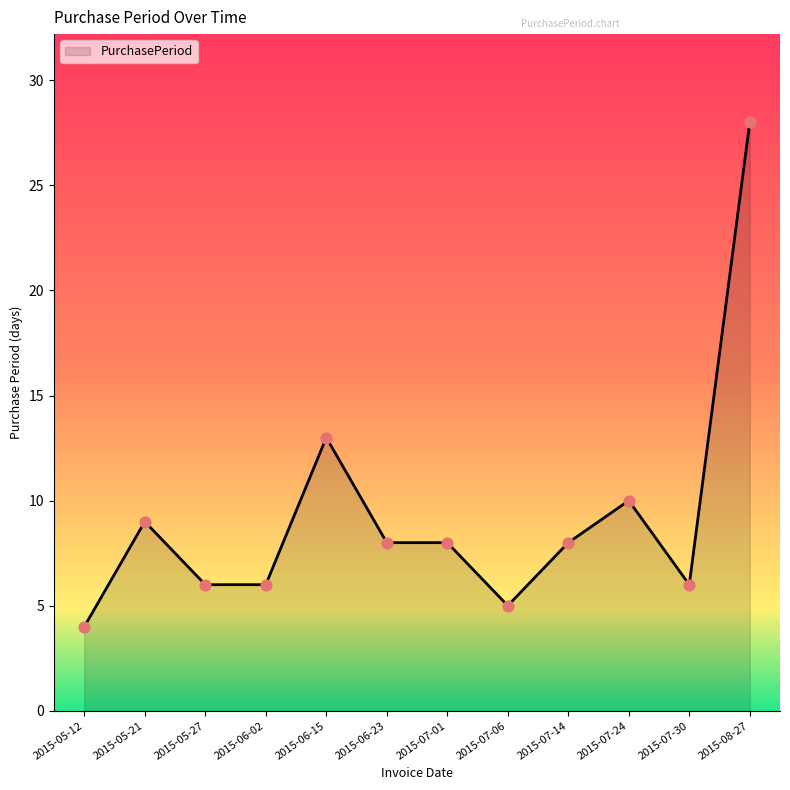

What is the change in value from 2015-06-02 to 2015-07-06?

-1